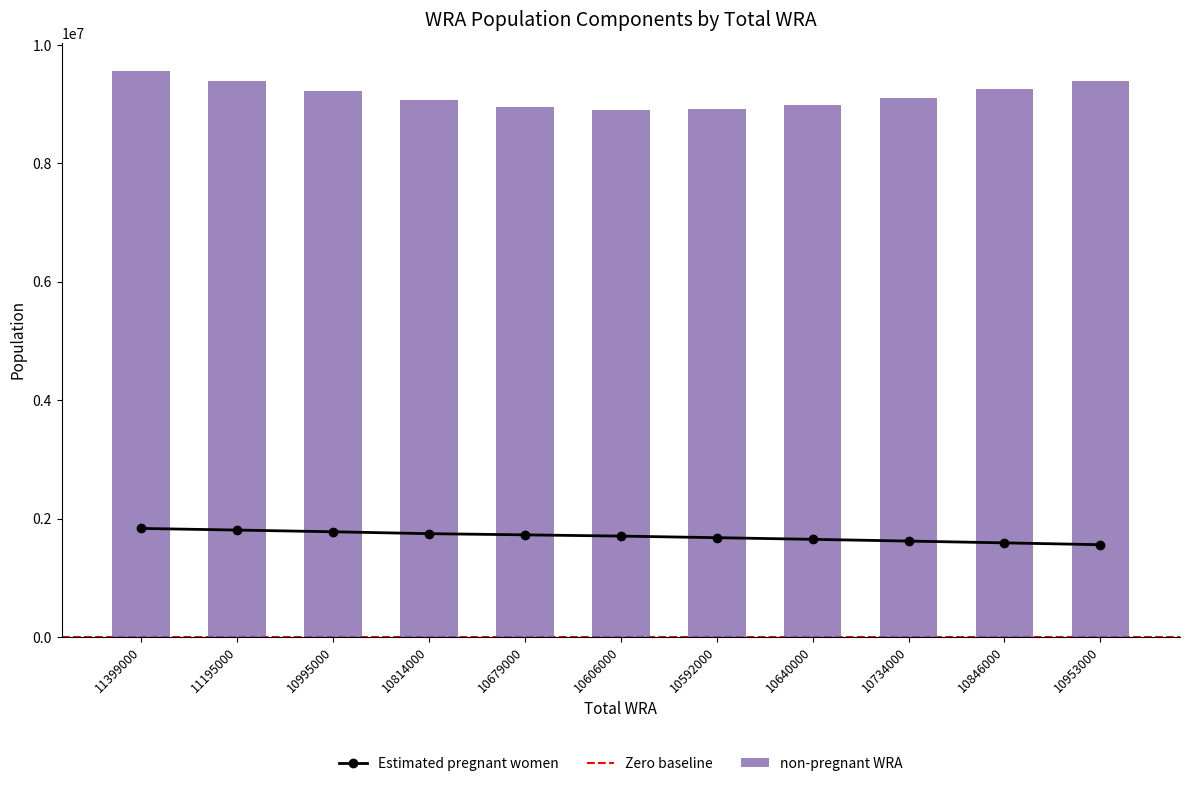

How many groups of bars are there?

11